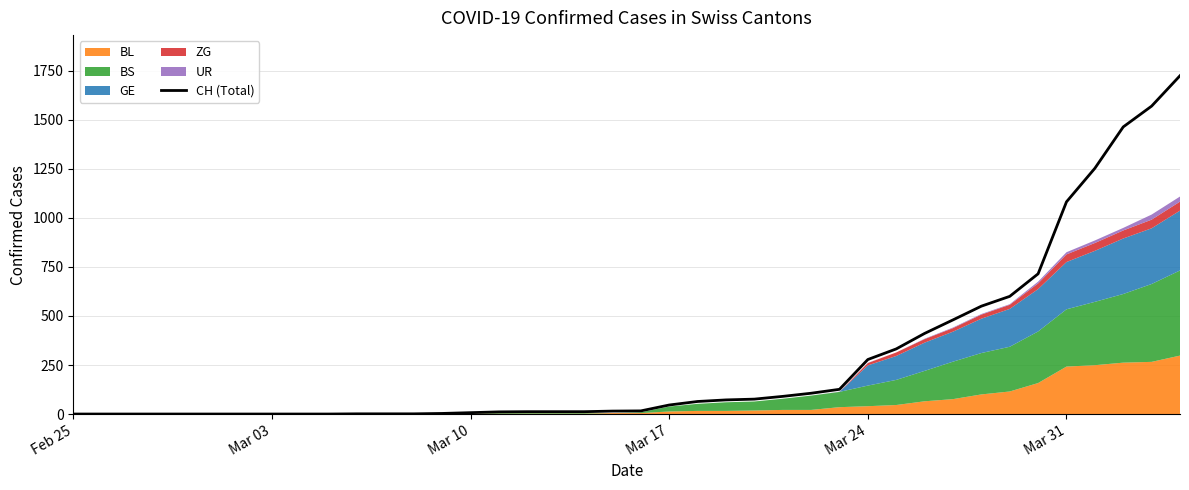

What is the sum of all values?

11131